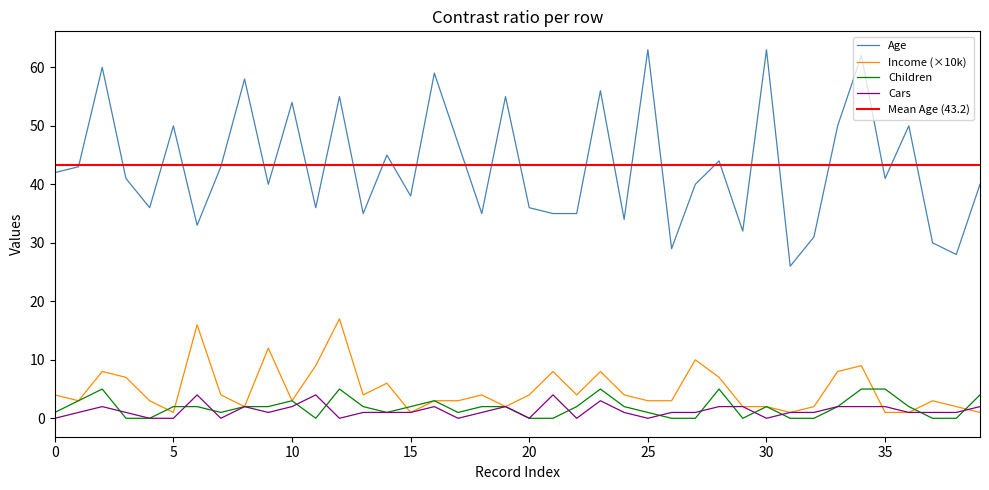

What is the highest value of the Cars series?

4